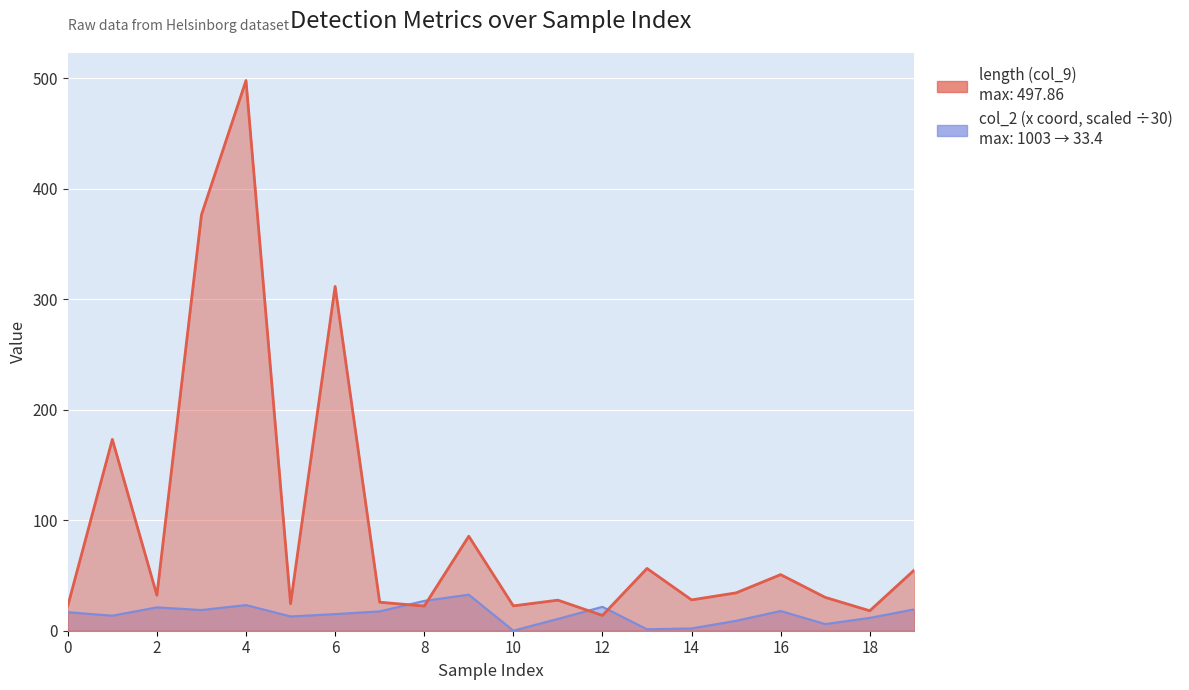

Which series ends up on top after the final intersection of col_2 (x coord, scaled ÷30) and length (col_9)?

length (col_9)